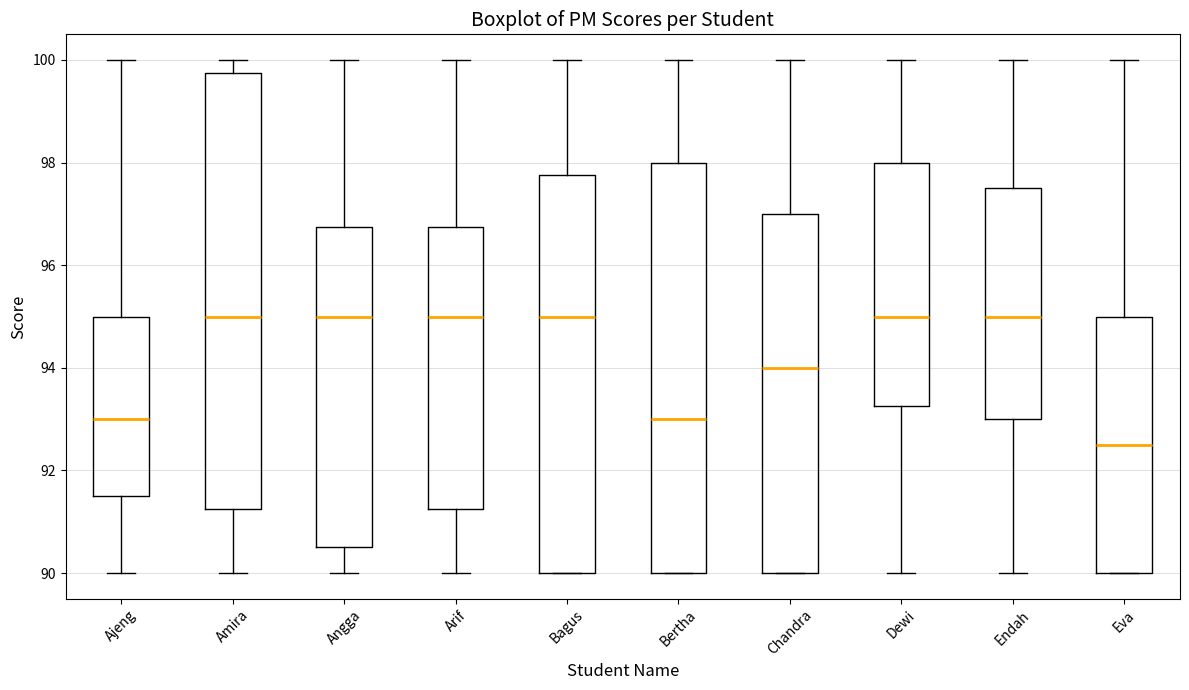

Comparing the boxes themselves (not the whiskers), which one is the tallest?

Amira